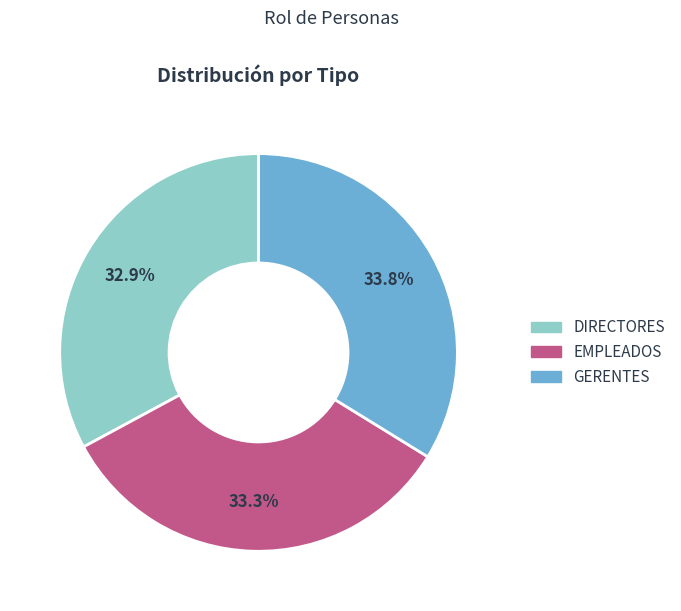

Does any single category account for the majority?

No